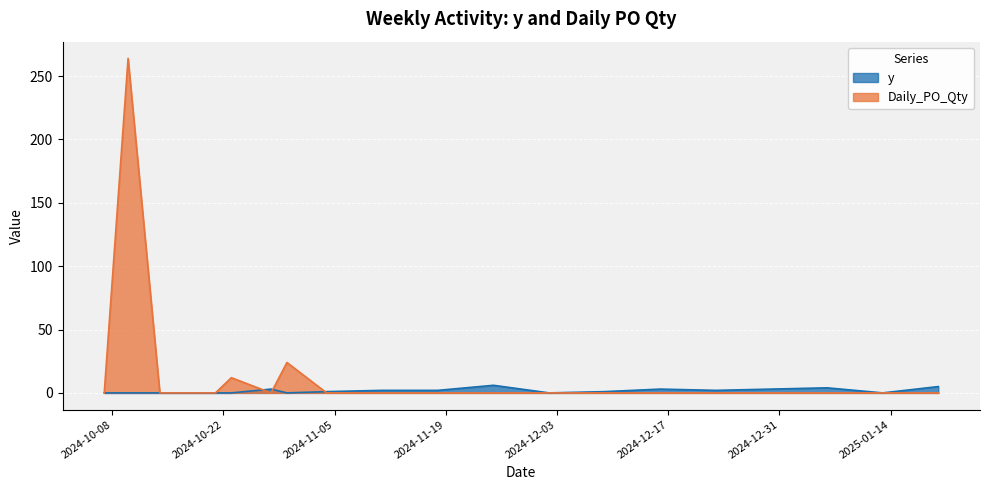

What is the maximum value shown in the chart?

264